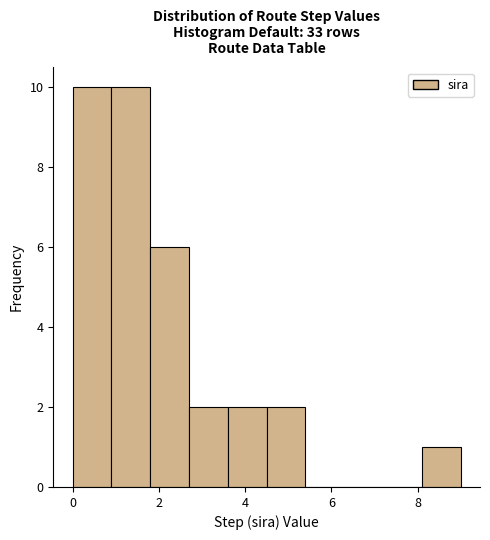

Reading left to right, transcribe this chart: for each bar, give the range it covers on the x-axis and its height. Neither the bar edges nor the heights are printed on the chart, so give them approximately, as read against the axes.

0.0 to 0.9: 10
0.9 to 1.8: 10
1.8 to 2.7: 6
2.7 to 3.6: 2
3.6 to 4.5: 2
4.5 to 5.4: 2
5.4 to 6.3: 0
6.3 to 7.2: 0
7.2 to 8.1: 0
8.1 to 9.0: 1